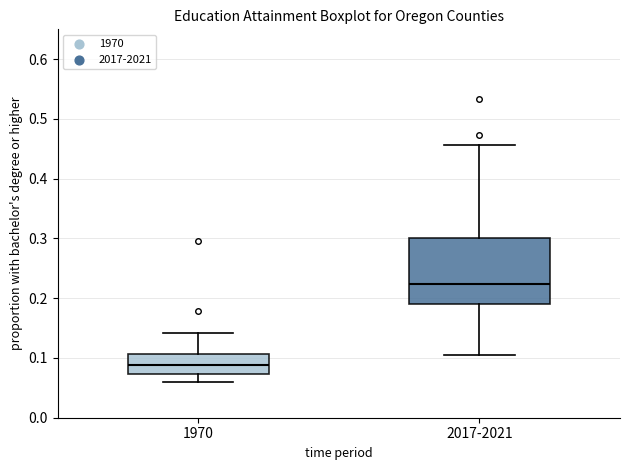

Which box is the tallest, from its lower edge to its upper edge?

2017-2021